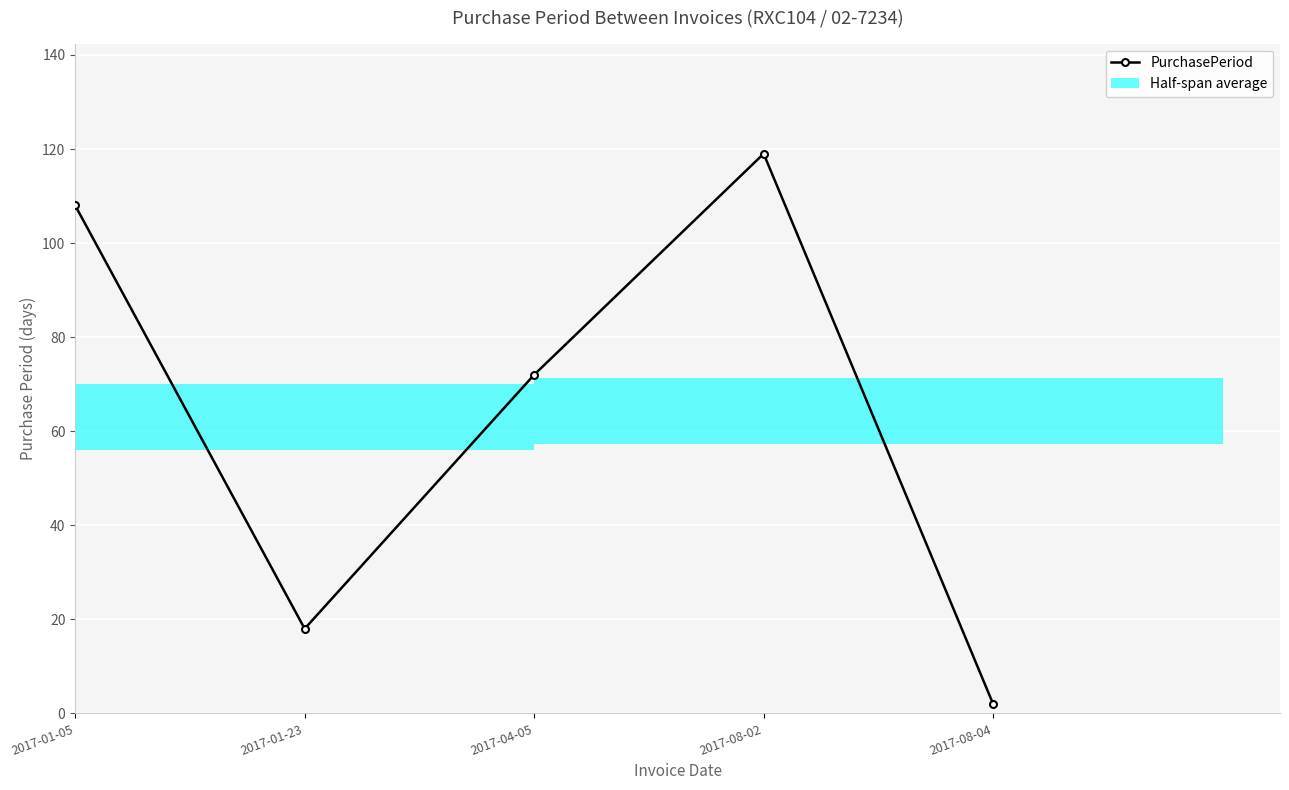

List the labels in order of value, largest first.

2017-08-02, 2017-01-05, 2017-04-05, 2017-01-23, 2017-08-04